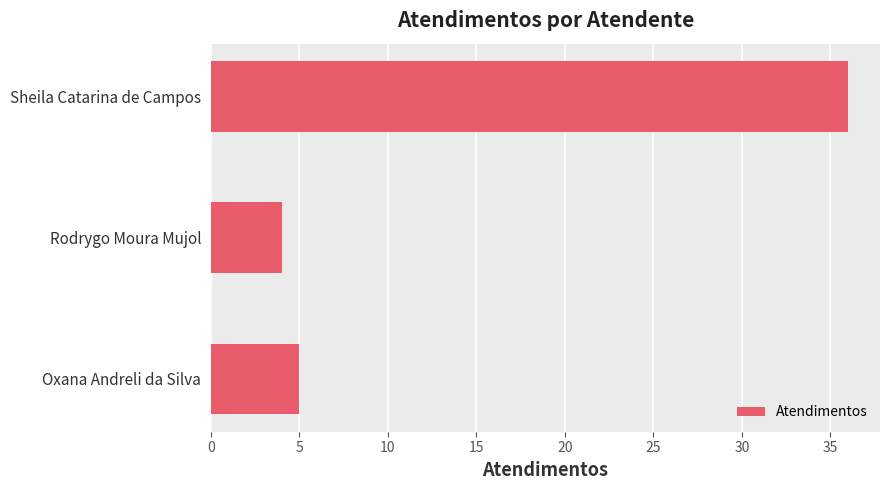

Rank the categories by value from lowest to highest.

Rodrygo Moura Mujol, Oxana Andreli da Silva, Sheila Catarina de Campos